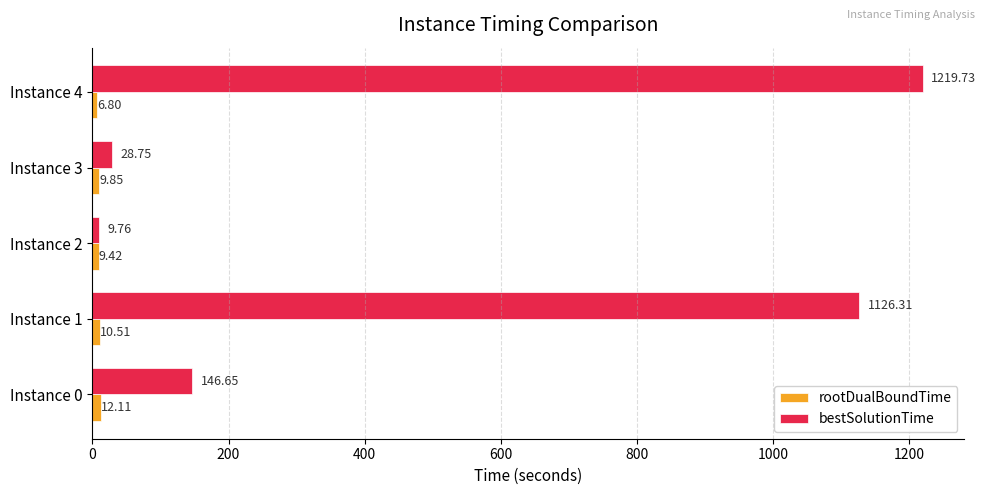

What is the sum of all bestSolutionTime values?

2531.2